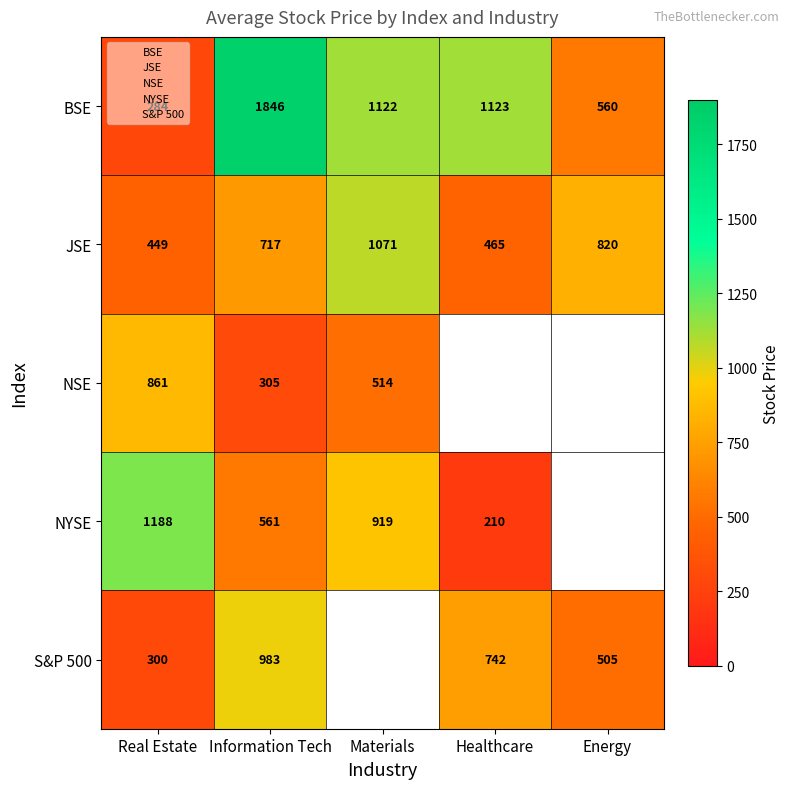

Is it true that S&P 500 equals 1441.2 at Information Tech?

False